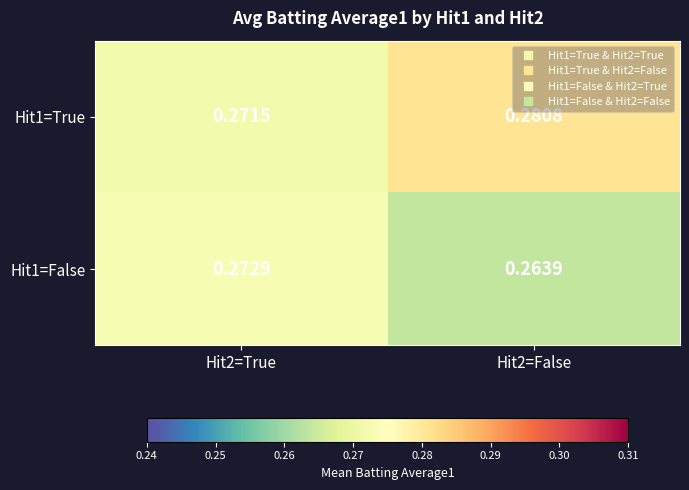

Is the value of Hit1=True at Hit2=False greater than the value of Hit1=False at Hit2=False?

Yes